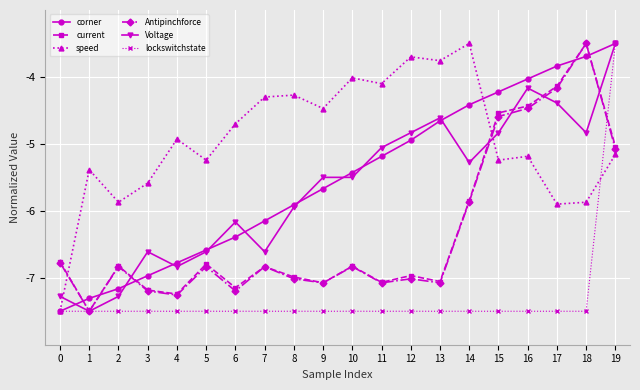

At which category does Antipinchforce reach its first local valley?

1